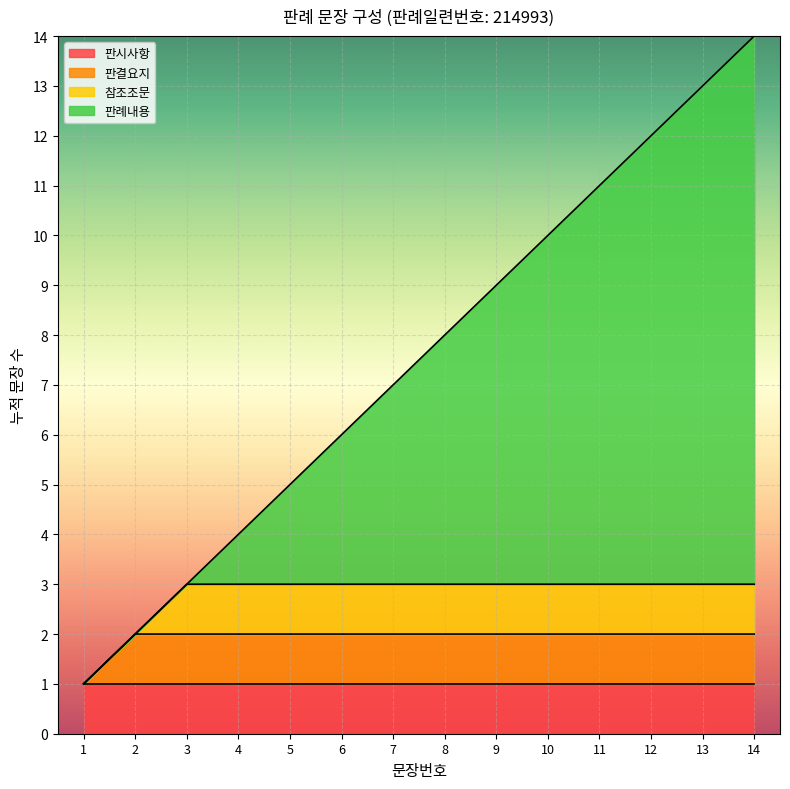

Reading left to right, list all the values displayed in this chart.

1=1	2=2	3=3	4=4	5=5	6=6	7=7	8=8	9=9	10=10	11=11	12=12	13=13	14=14